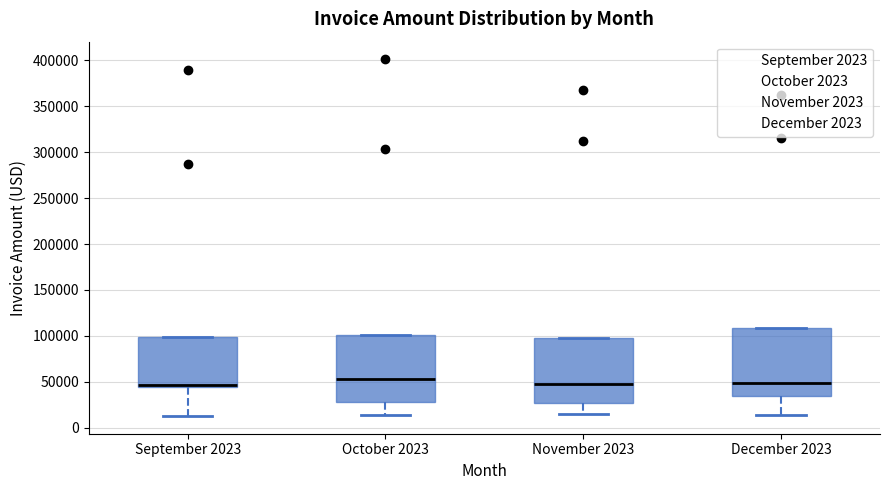

Reading left to right, transcribe this box plot: for each box, give where its median line is, the range the box spans, and where its two whiskers end, as read against the y-axis. The values are not printed on the chart, so give them approximately, as read against the axis.

September 2023: median 45000 (just above the box's lower edge), box 45000 to 100000, whiskers 15000 to 100000
October 2023: median 55000, box 30000 to 100000, whiskers 15000 to 100000
November 2023: median 45000, box 25000 to 95000, whiskers 15000 to 95000
December 2023: median 50000, box 35000 to 110000, whiskers 15000 to 110000